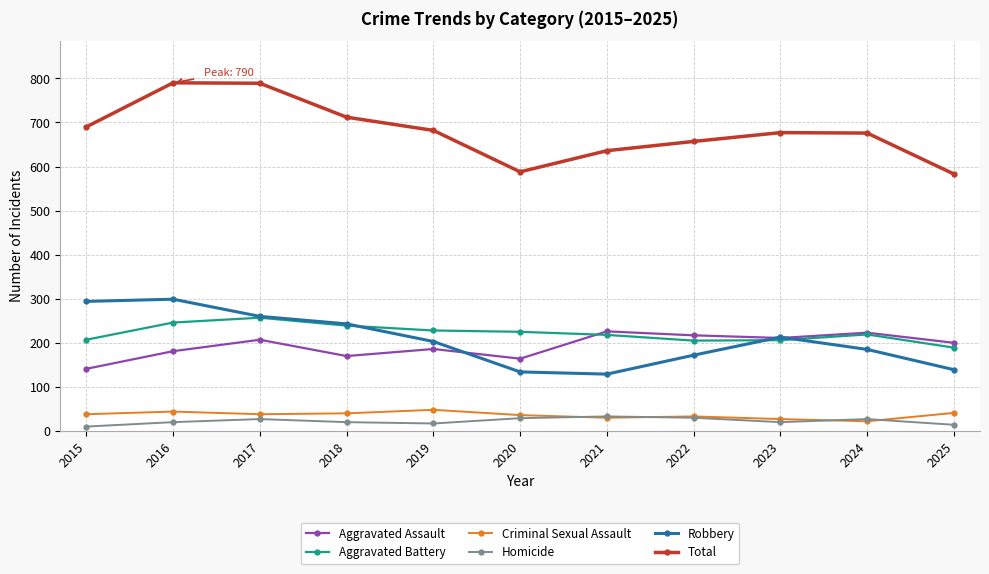

What is the average value of the Criminal Sexual Assault series?

36